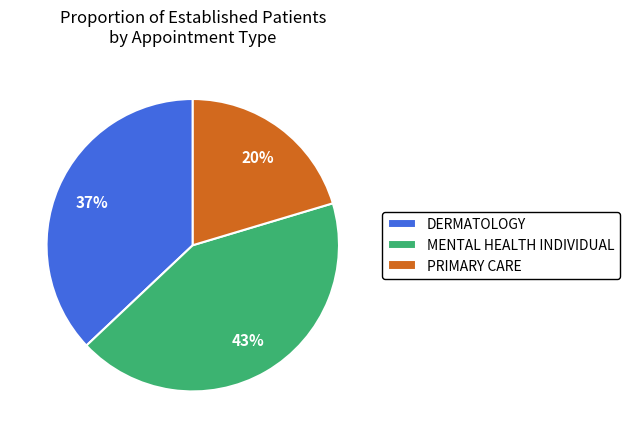

To the nearest percent, what is the combined percentage of MENTAL HEALTH INDIVIDUAL and DERMATOLOGY?

80%